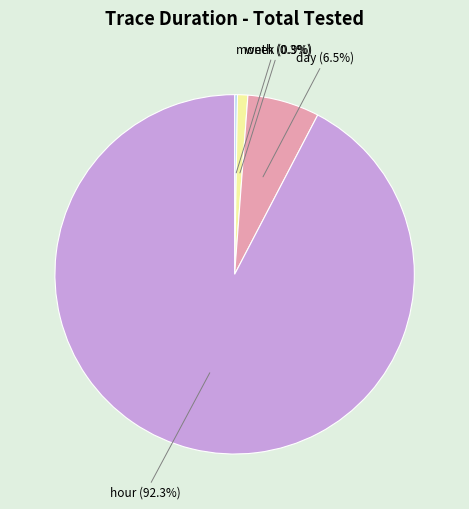

Which category accounts for the majority?

hour